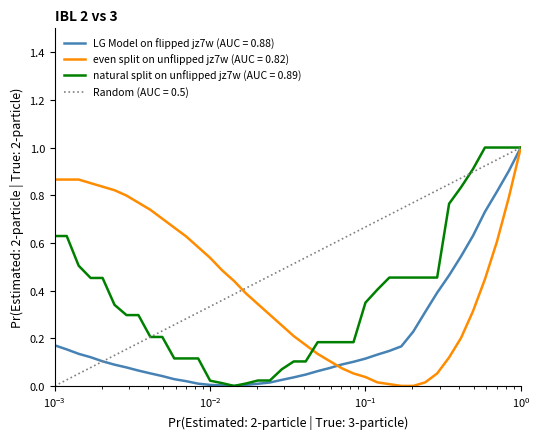

What is the highest value of the even split on unflipped jz7w (AUC = 0.82) series?

1.0